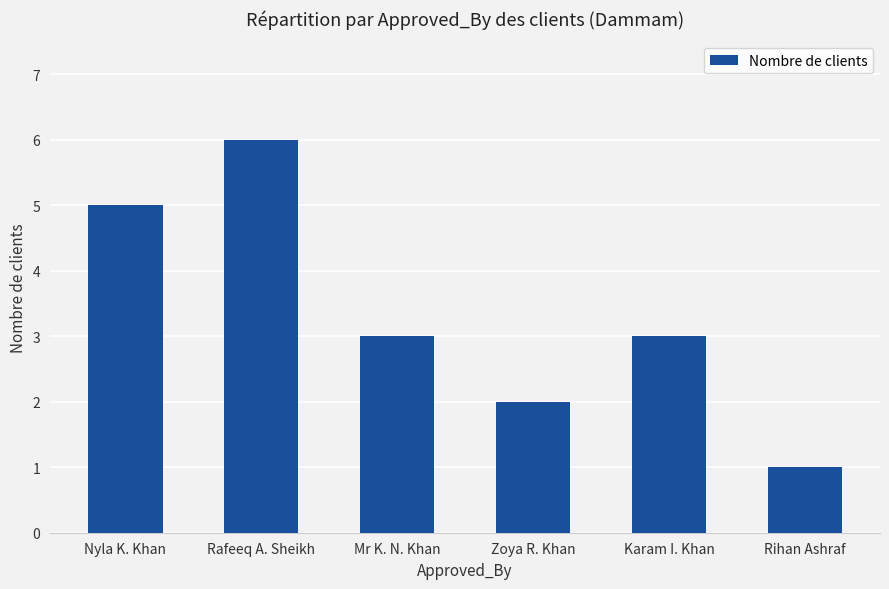

What is the sum of the values at Mr K. N. Khan and Zoya R. Khan?

5